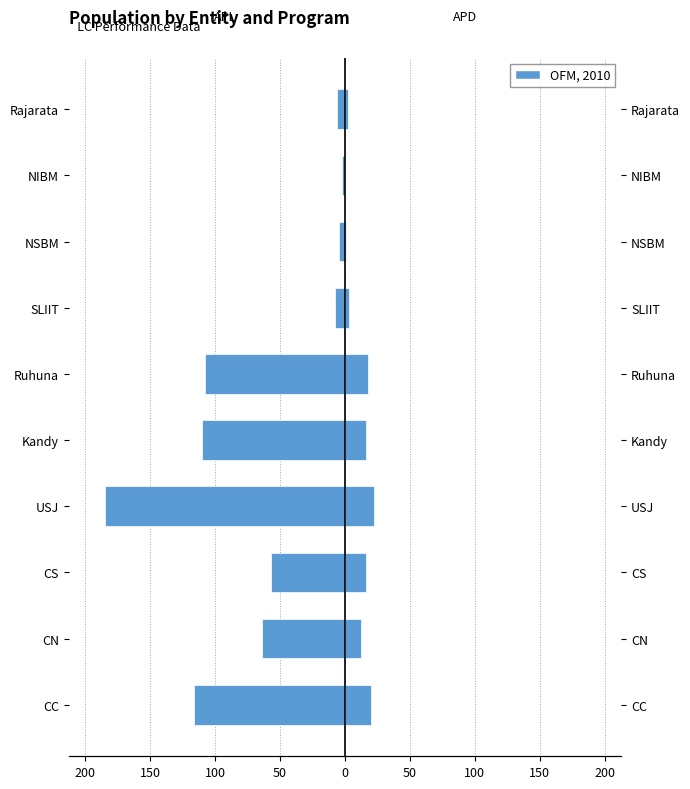

What is the average value of the APL series?

-66